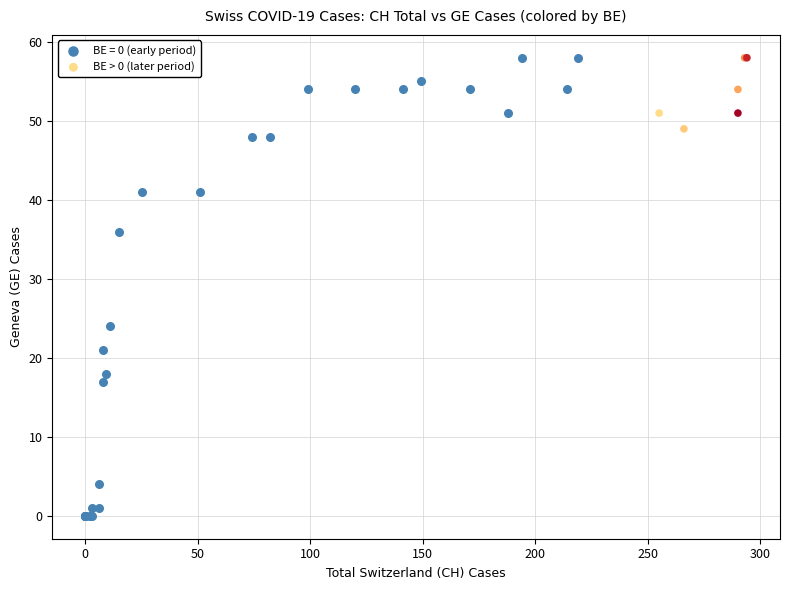

Which series reaches the minimum Y coordinate?

BE = 0 (early period)